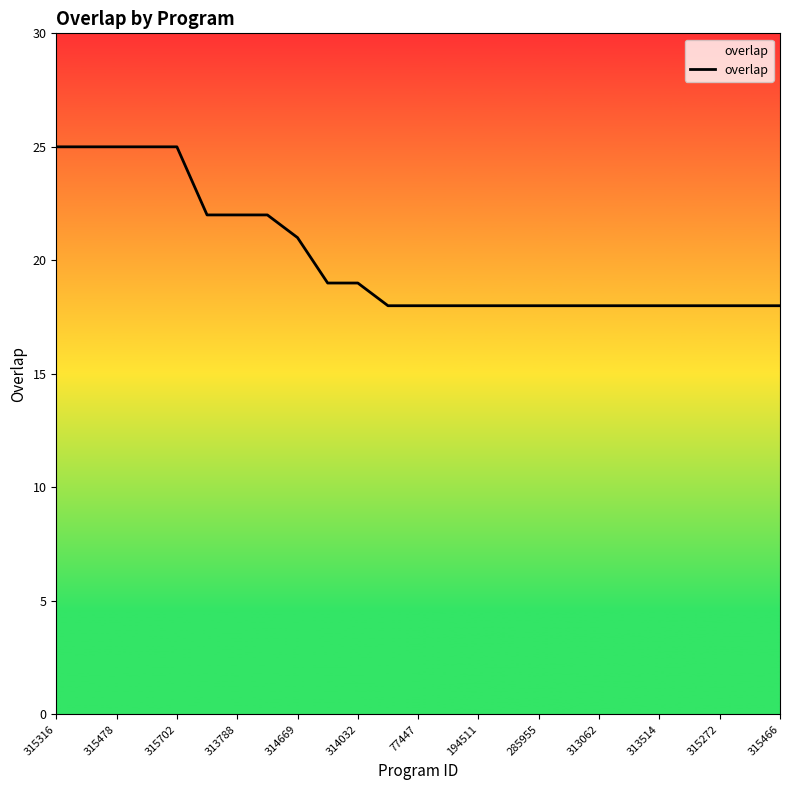

What is the minimum value shown in the chart?

18